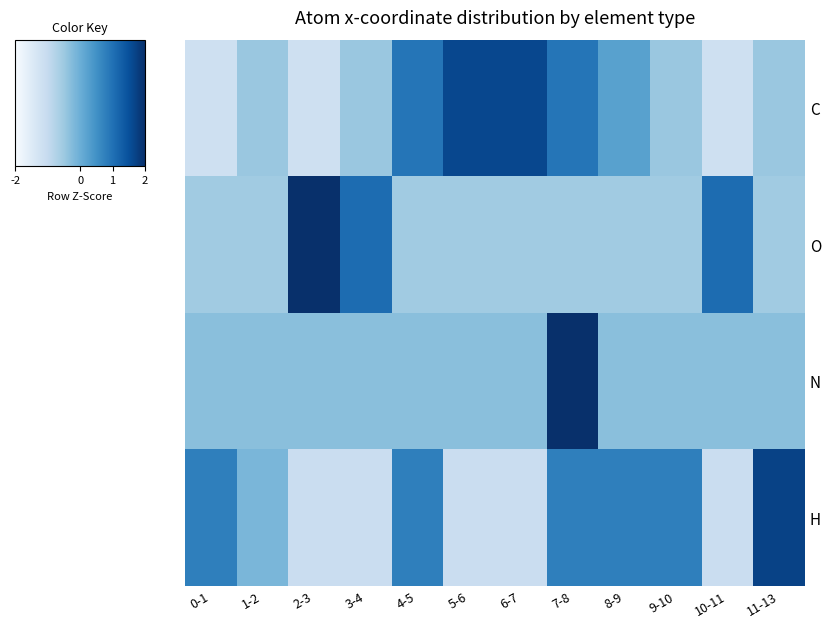

What is the minimum value shown in the chart?

-1.2